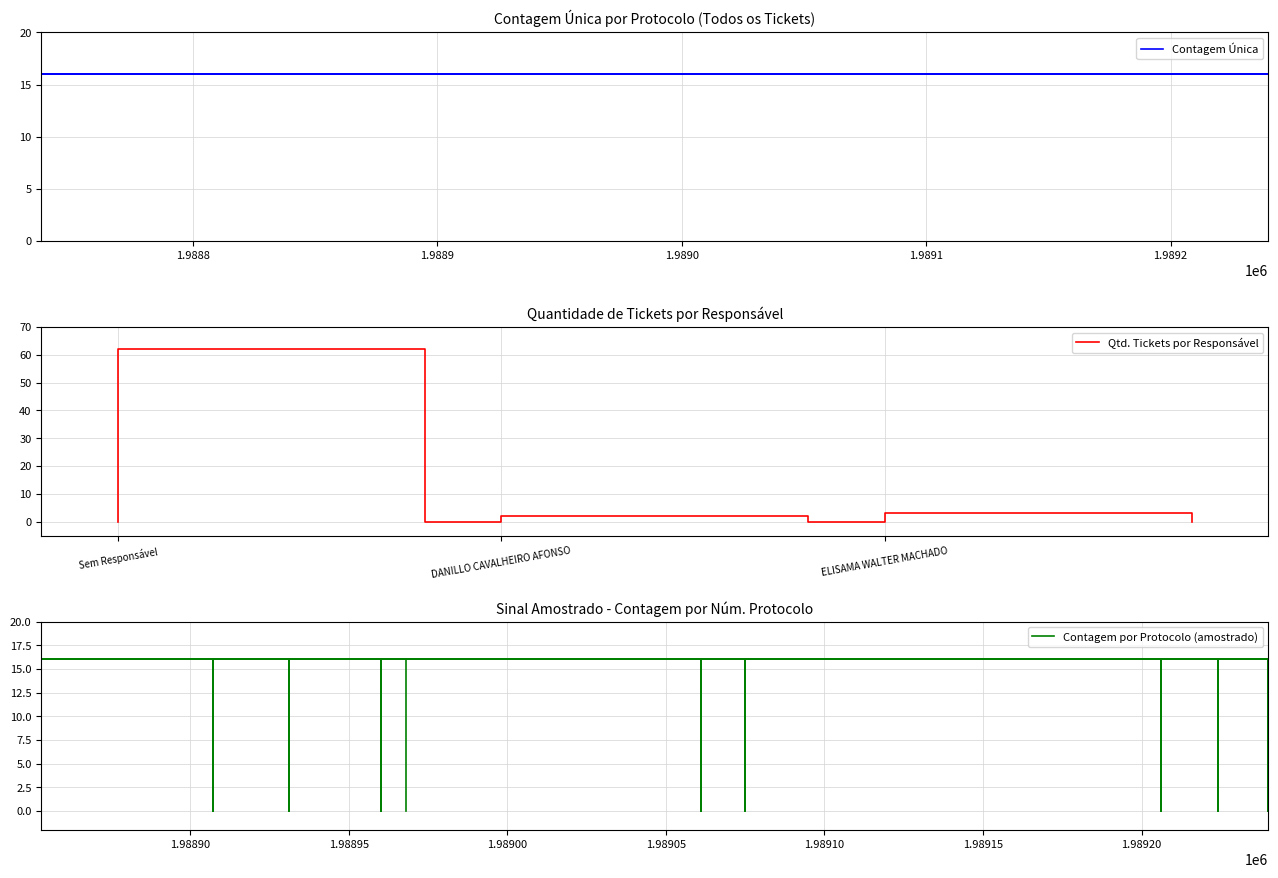

What is the value of the Sem Responsável point at the 2nd from the left?

62